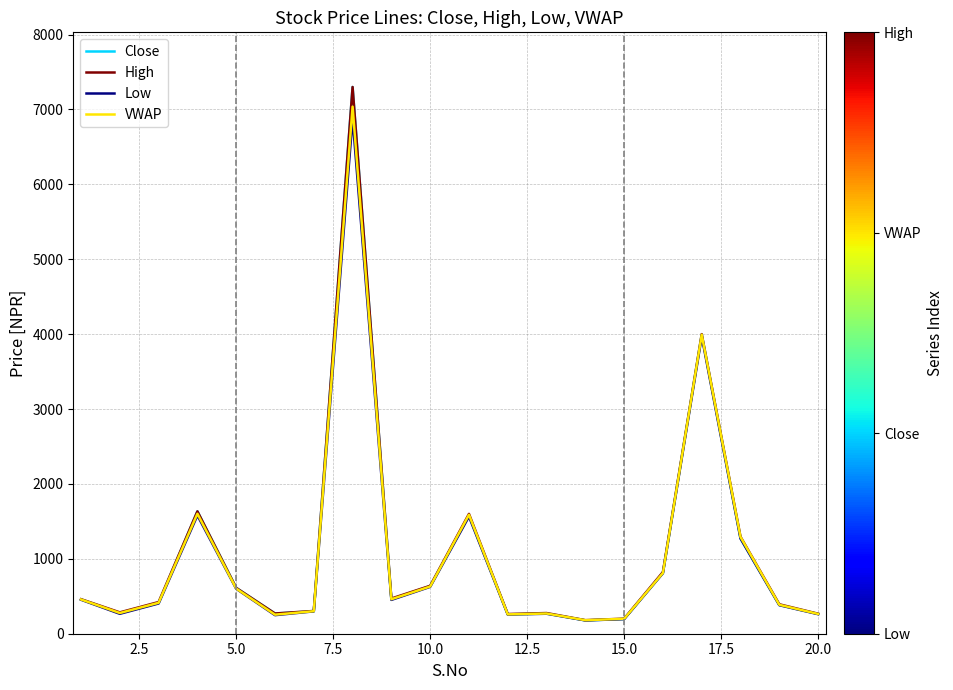

Which series has the widest spread of values?

Close